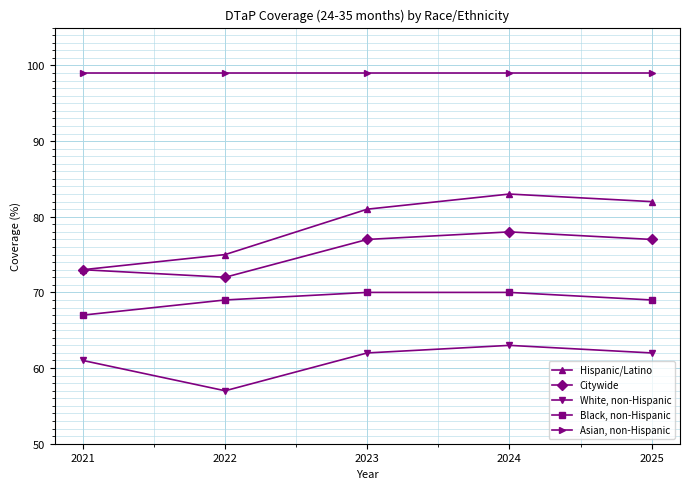

Reading right to left, list all the values displayed in this chart.

Hispanic/Latino: 82	83	81	75	73
Citywide: 77	78	77	72	73
White, non-Hispanic: 62	63	62	57	61
Black, non-Hispanic: 69	70	70	69	67
Asian, non-Hispanic: 99	99	99	99	99